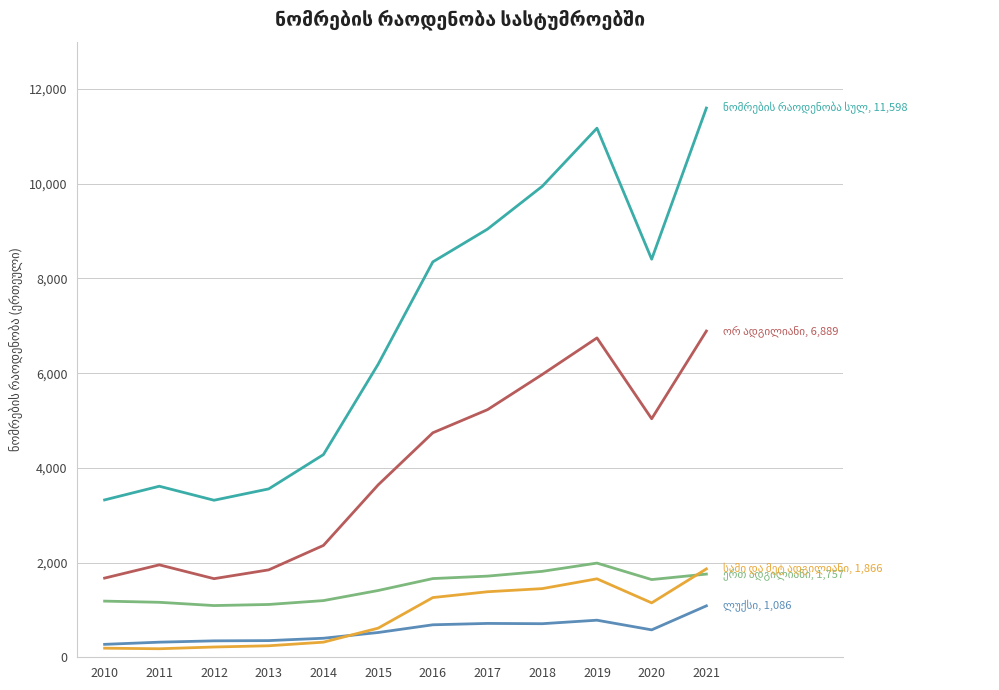

What is the greatest value displayed?

11598